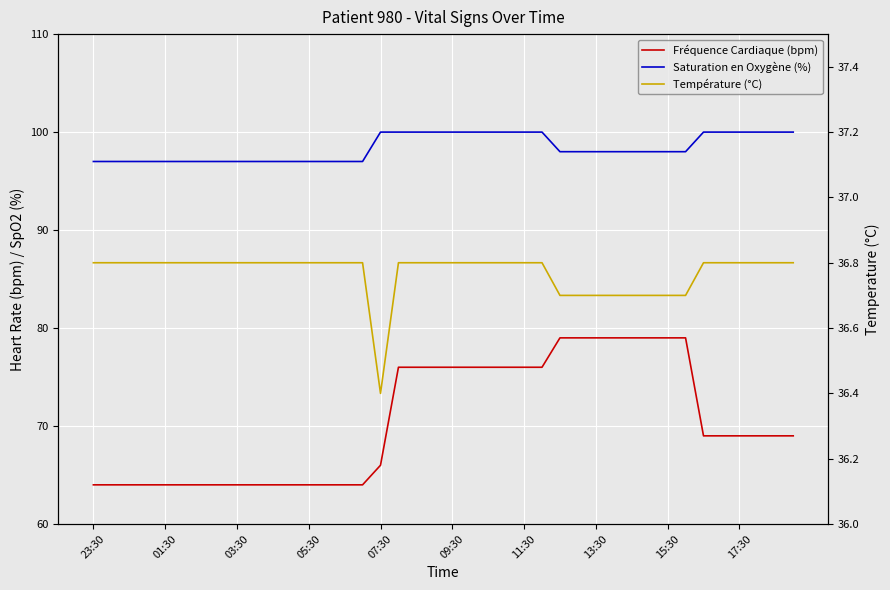

List the series in order of their peak value, lowest first.

Température (°C), Fréquence Cardiaque (bpm), Saturation en Oxygène (%)